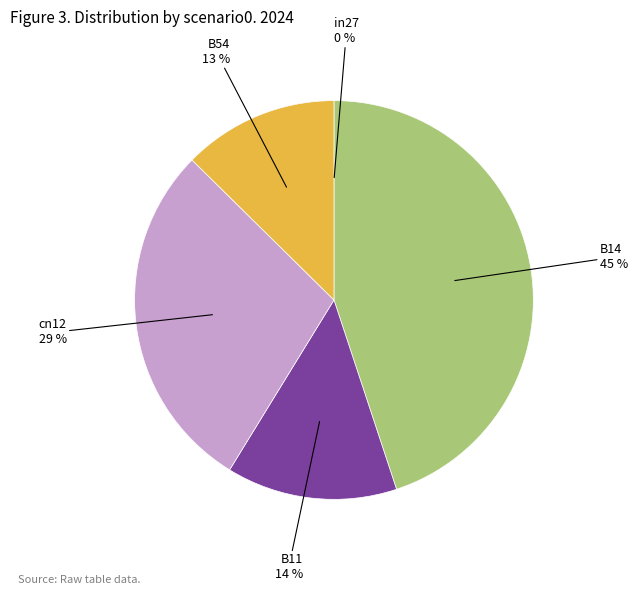

To the nearest percent, what is the average slice percentage?

20%